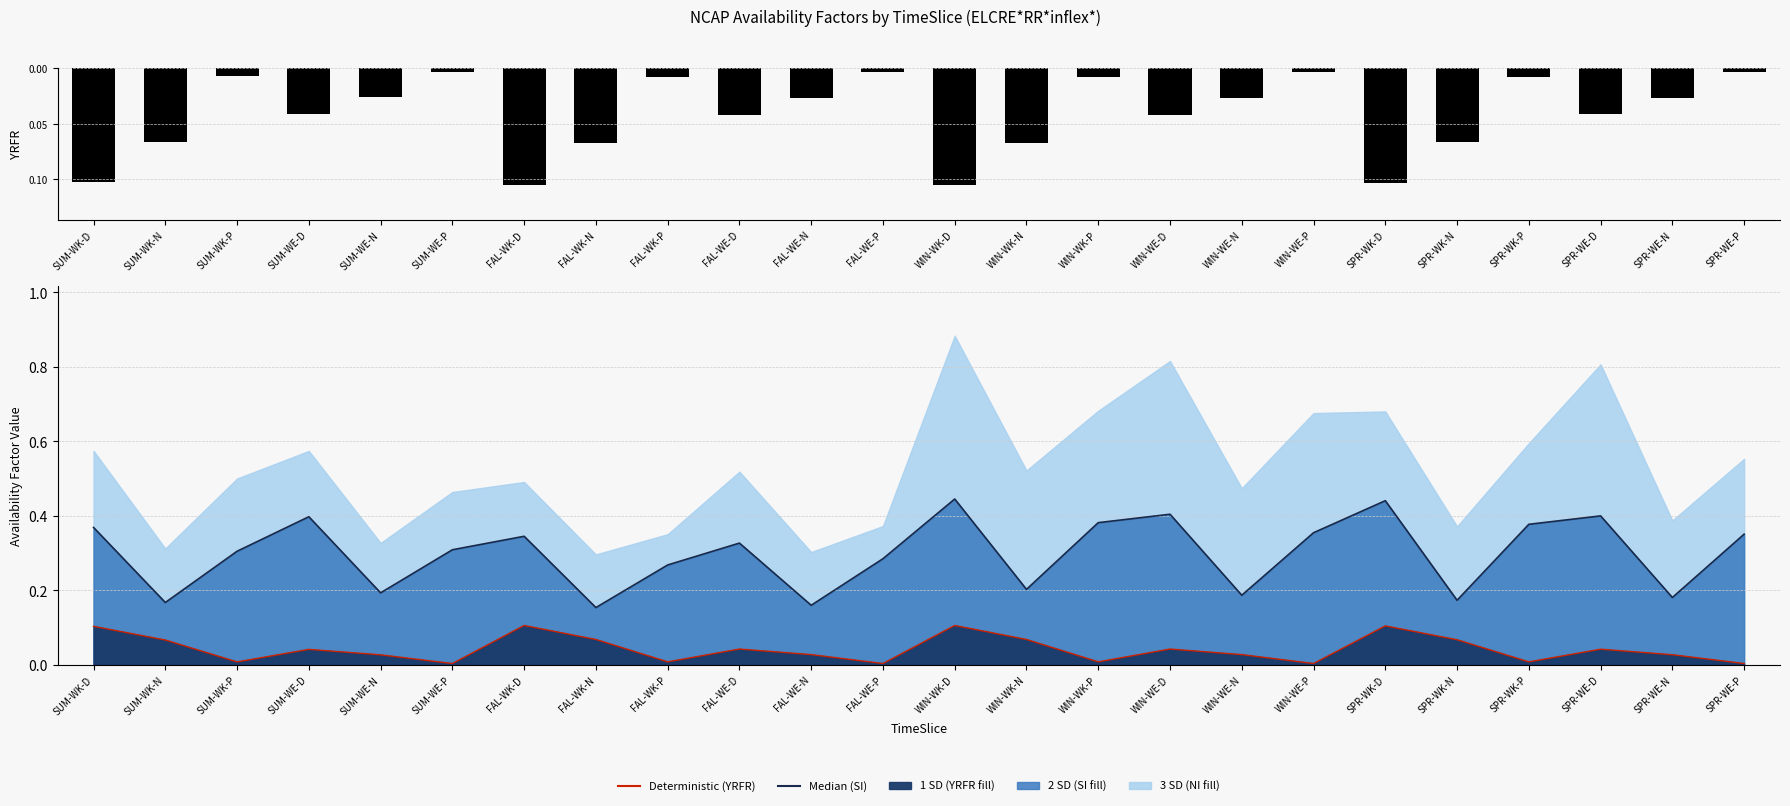

True or false: SI line has a value of 0.2 at SUM-WK-N.

True